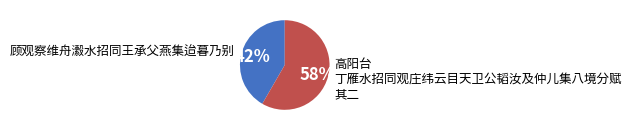

True or false: 高阳台 丁雁水招同观庄纬云目天卫公韬汝及仲儿集八境分赋 其二 accounts for 58% of the total.

True